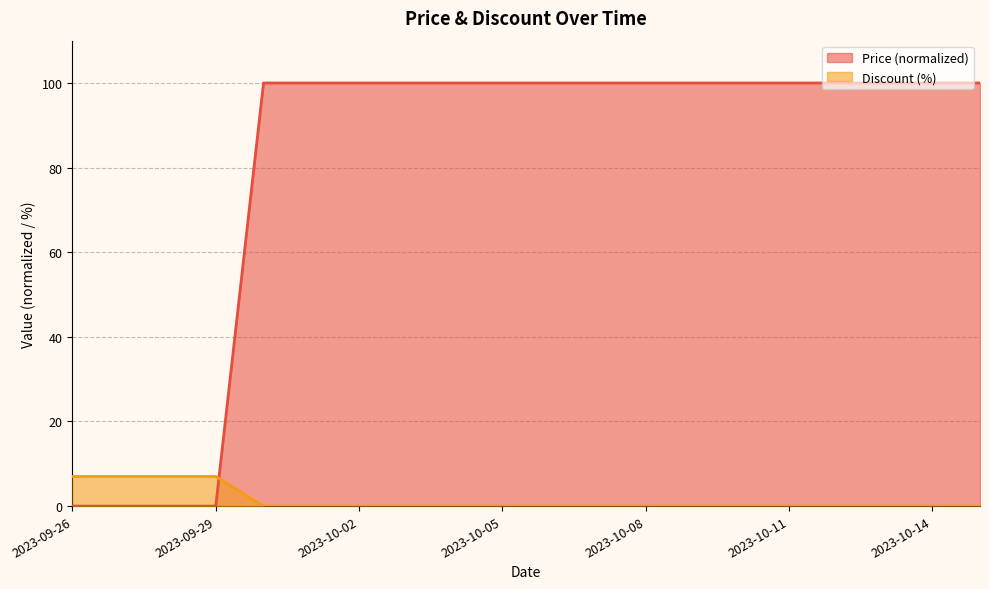

How many positive values does the Discount series have?

4